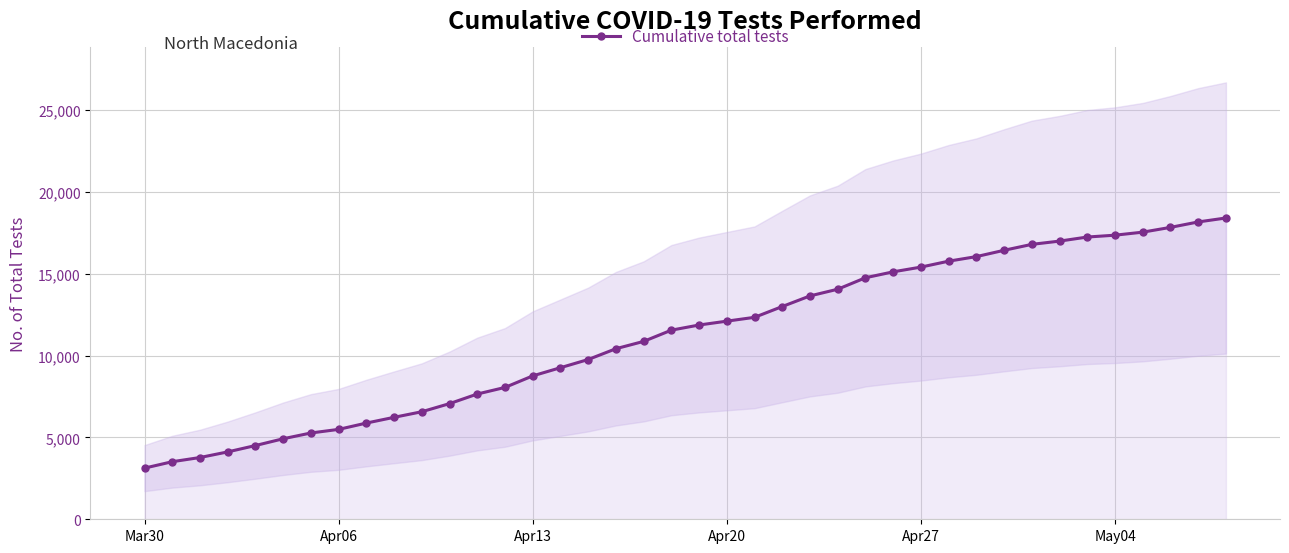

Reading left to right, extract all data points from this chart.

3126	3518	3774	4117	4506	4920	5273	5493	5879	6230	6571	7067	7653	8057	8762	9262	9762	10422	10869	11556	11870	12106	12340	13000	13649	14057	14758	15120	15409	15771	16050	16436	16798	16997	17246	17359	17544	17836	18168	18410